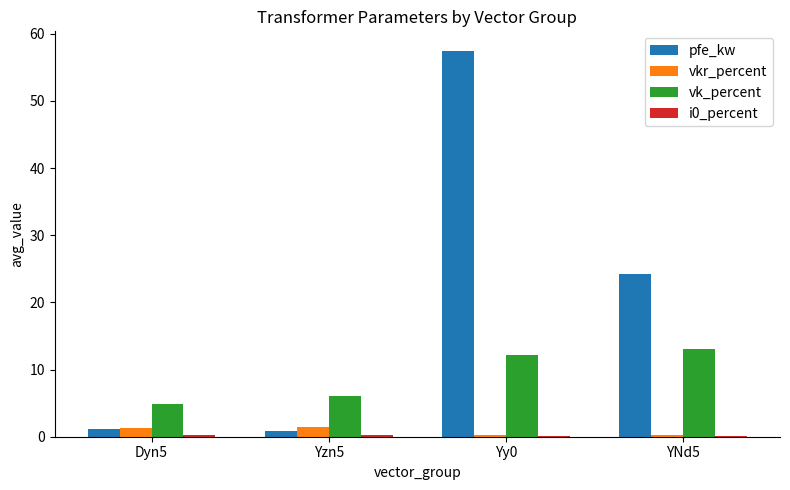

Is the value of vk_percent at Dyn5 greater than the value of pfe_kw at Yy0?

No